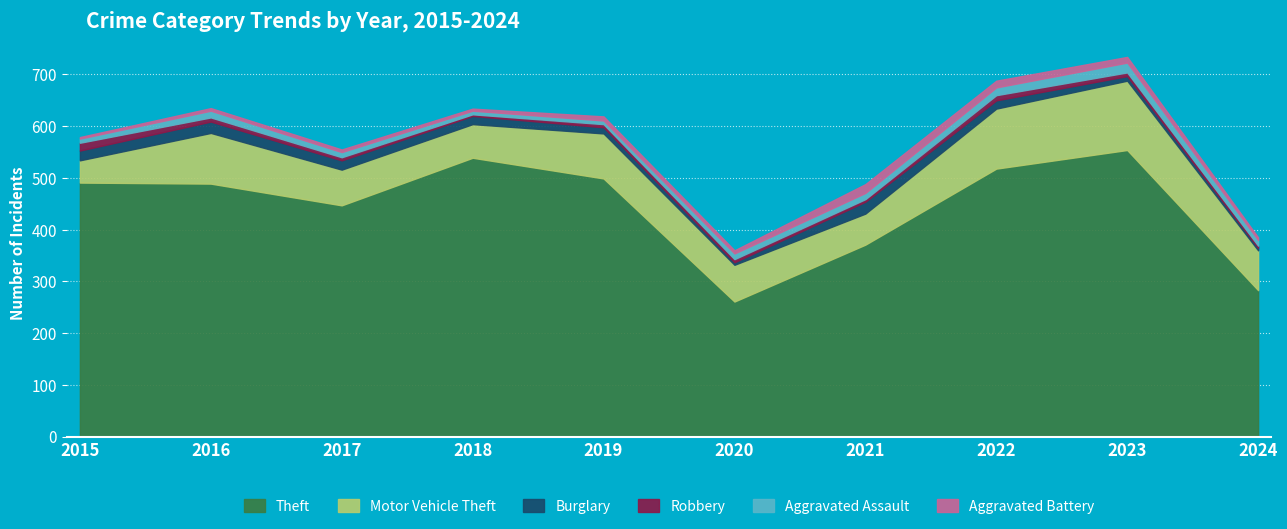

How many values in the Robbery series are below 6?

3